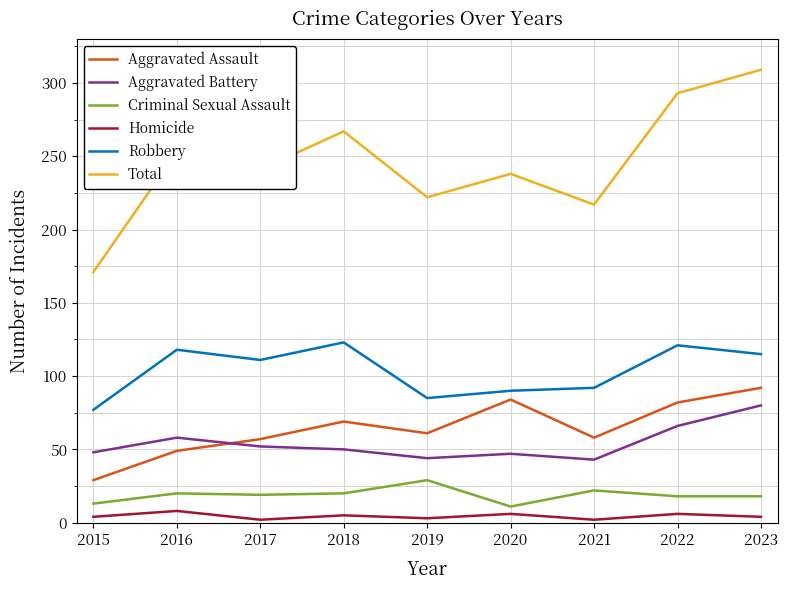

What is the average value of the Criminal Sexual Assault series?

19